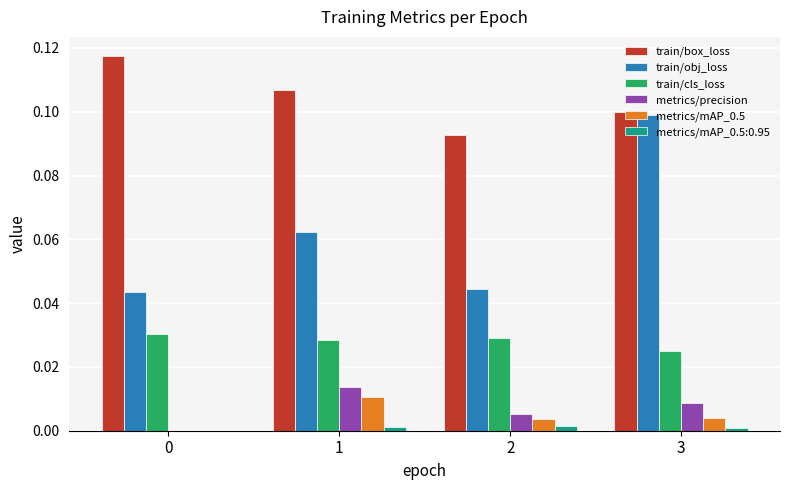

The metrics/precision series shows 0.0 at 0. True or false?

True